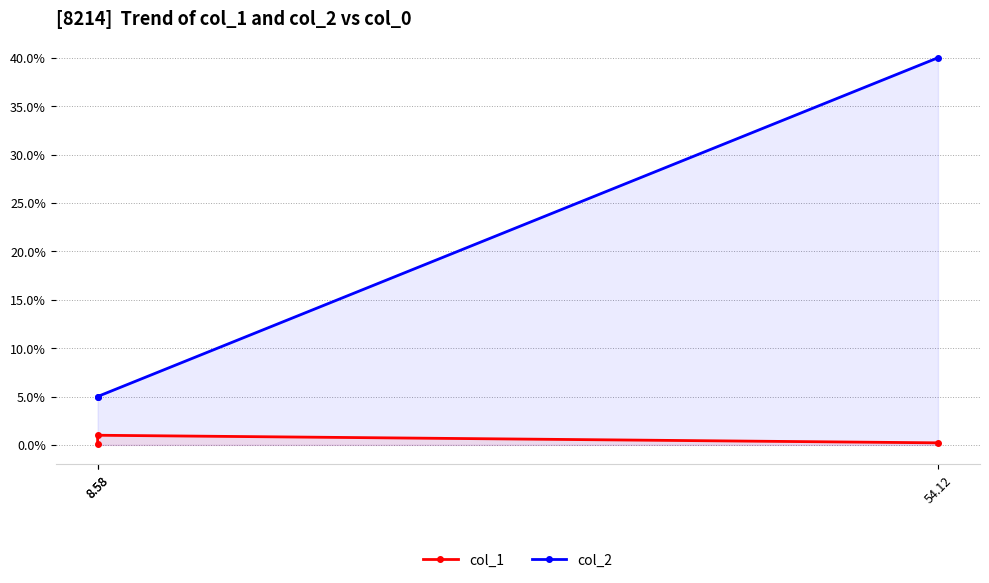

Between 8.58 and 8.58, which is larger?

8.58